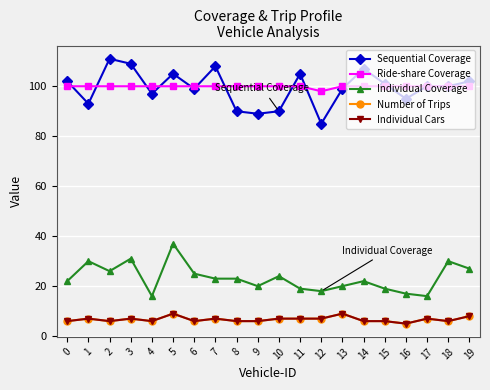

What is the value of the Number of Trips point at the 13th from the left?

7